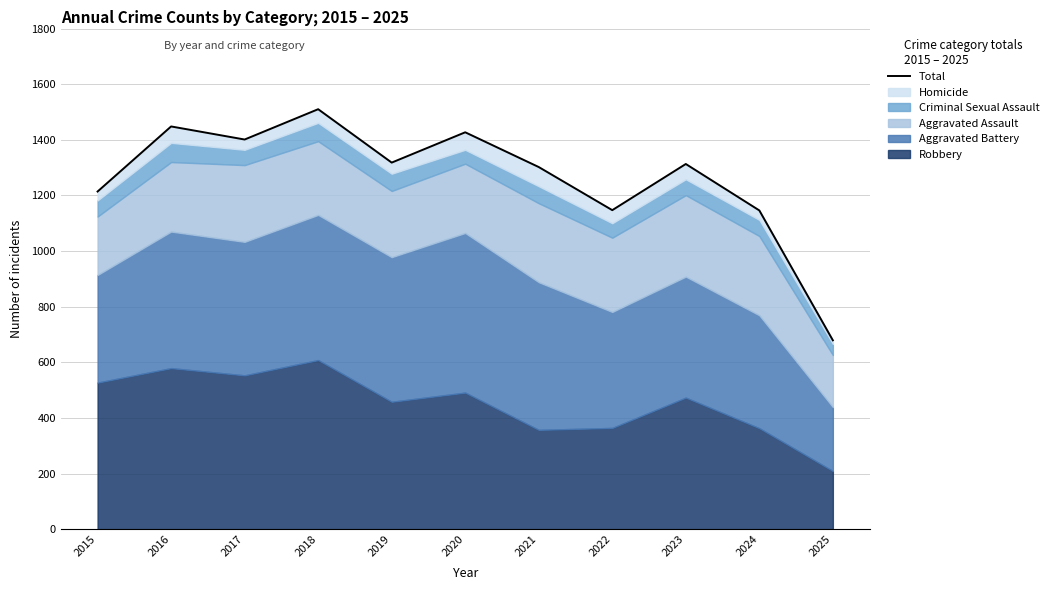

The chart shows a value of 1885 at 2024. True or false?

False